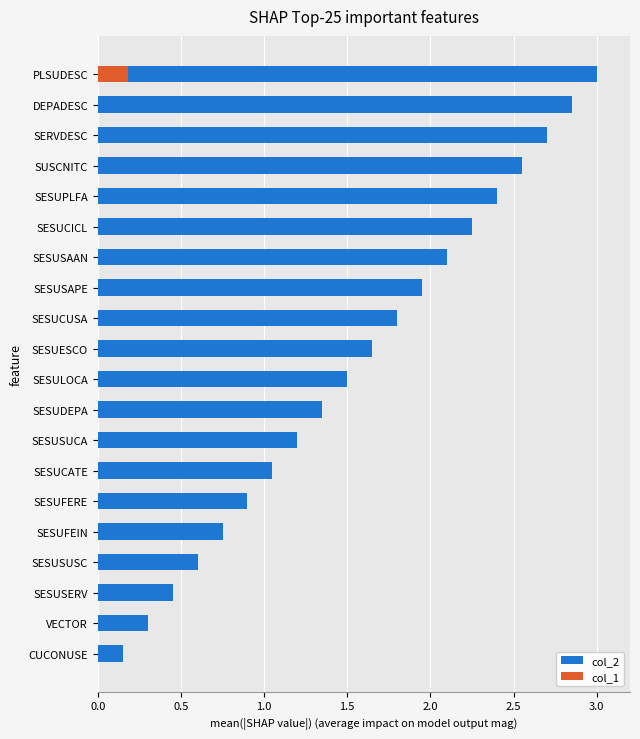

Between VECTOR and SESUESCO, which series saw the biggest shift?

col_2